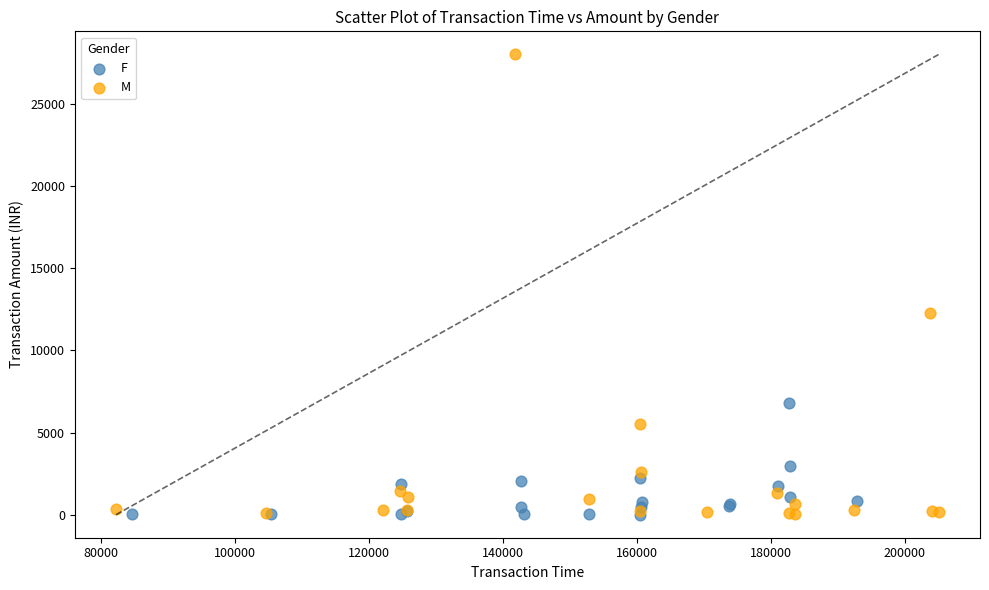

Which series has the largest Y range (max minus min)?

M